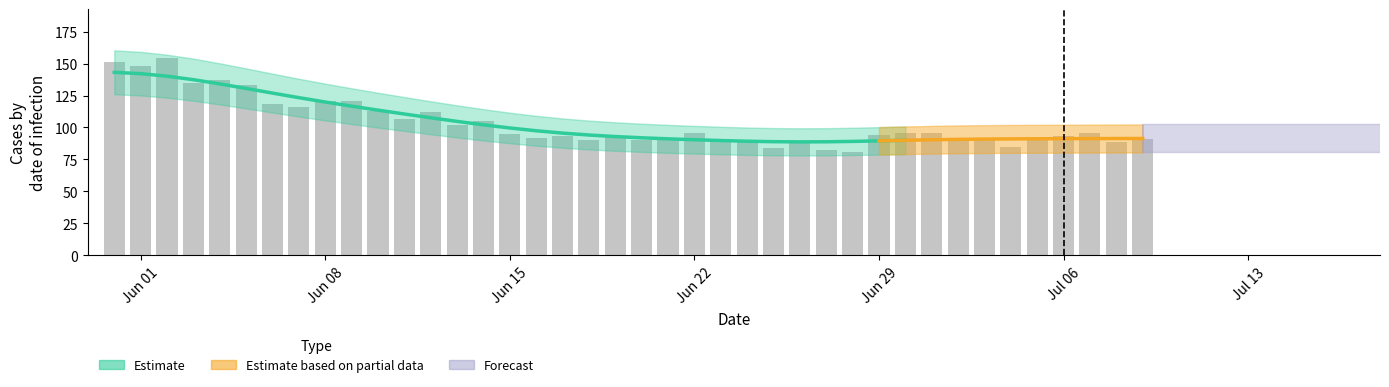

The chart shows a value of 51 at 16. True or false?

False